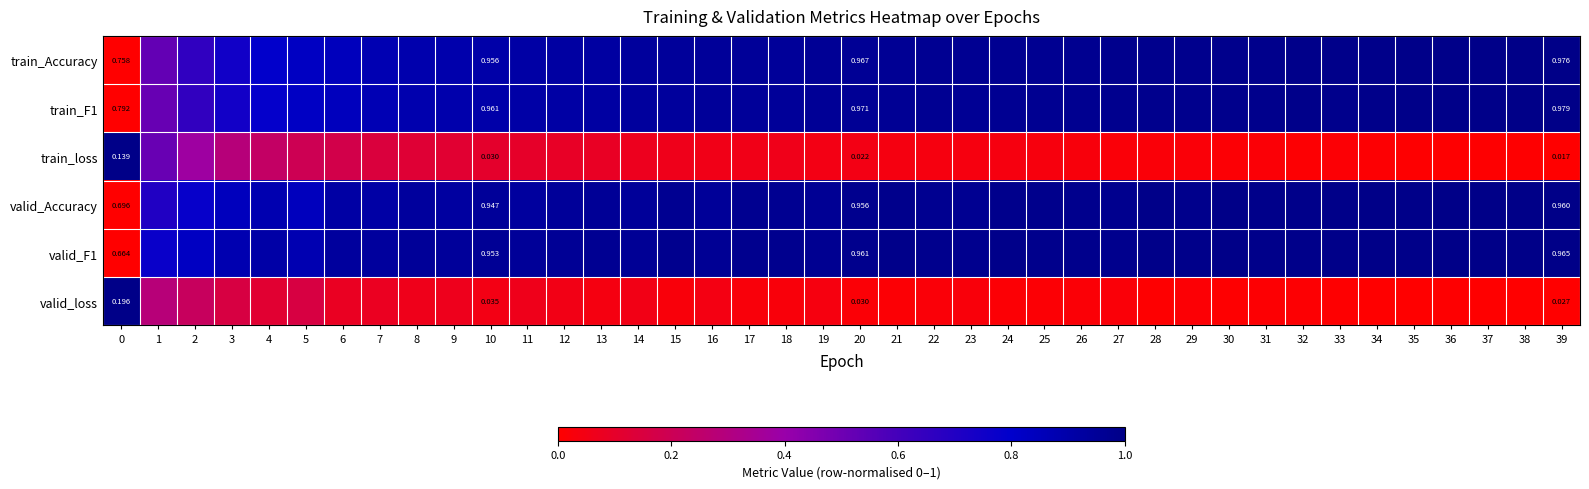

At which category is the sum across all series the highest?

38